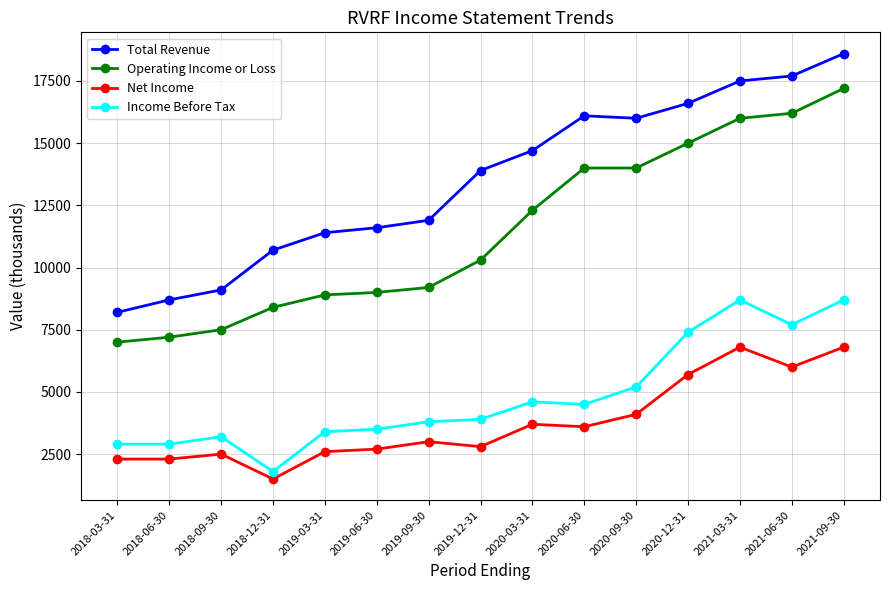

What position from the right is 2018-03-31?

15